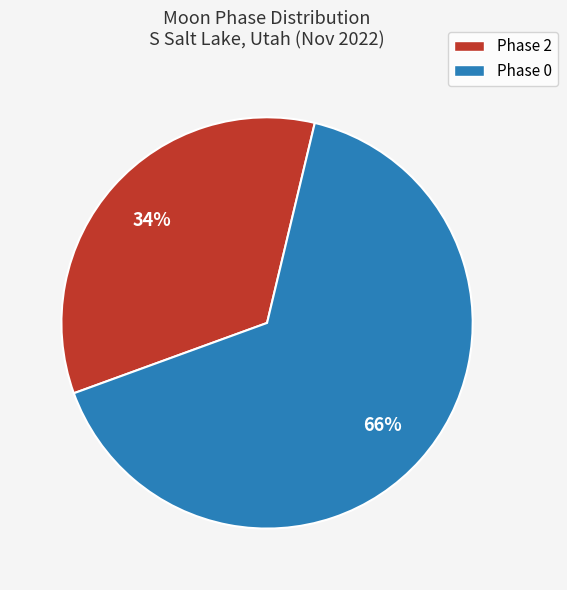

To the nearest percent, what is the average slice percentage?

50%